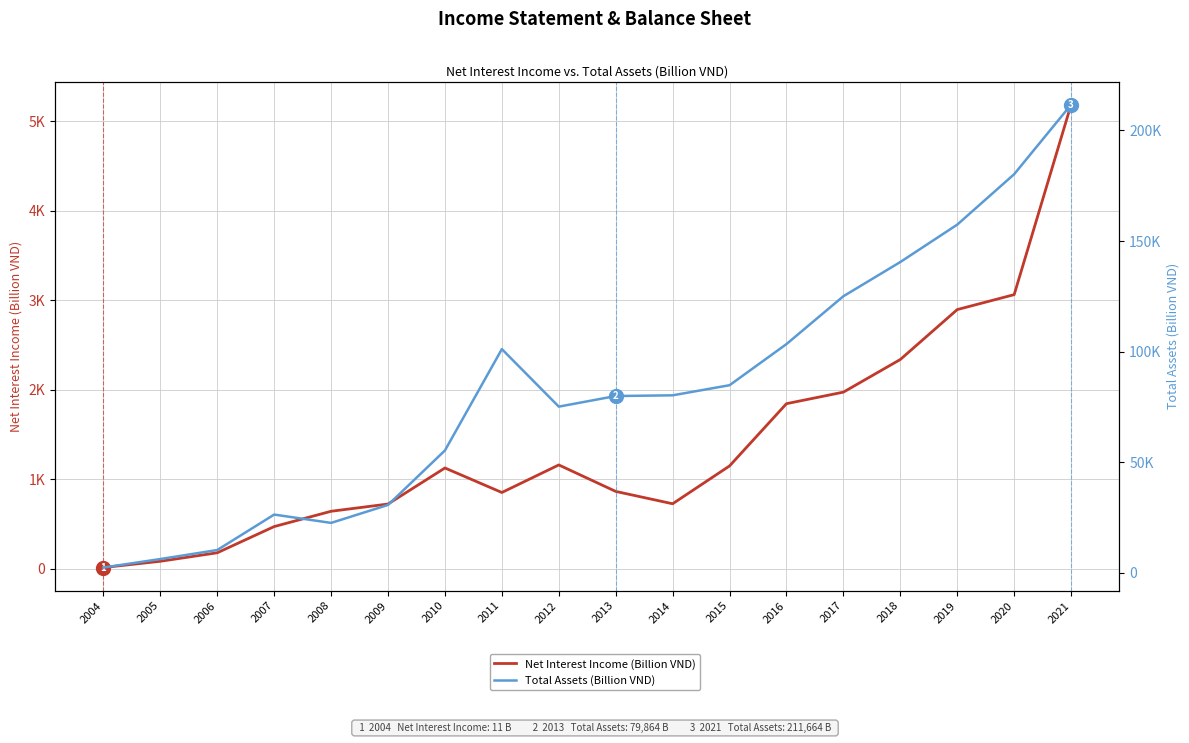

In Total Assets (Billion VND), how many points are lower than both neighbors (excluding endpoints)?

2